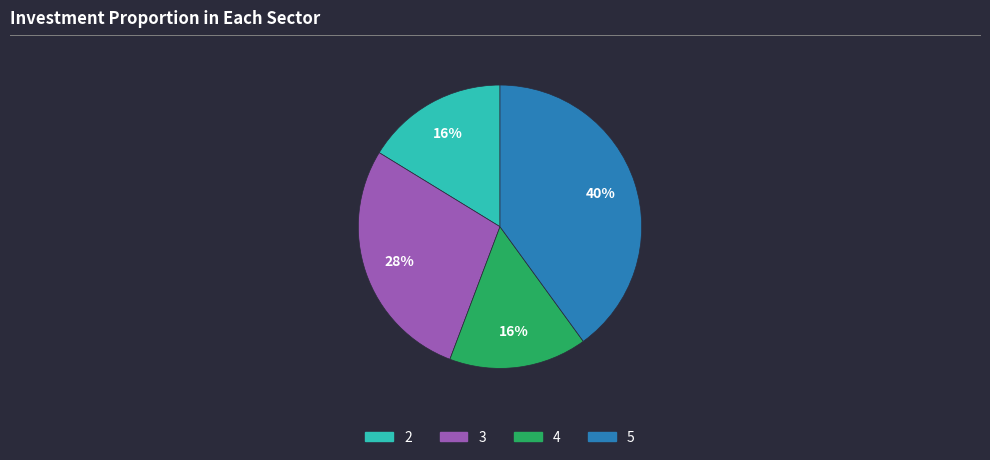

Do 4 and 2 together represent more than half of the pie?

No